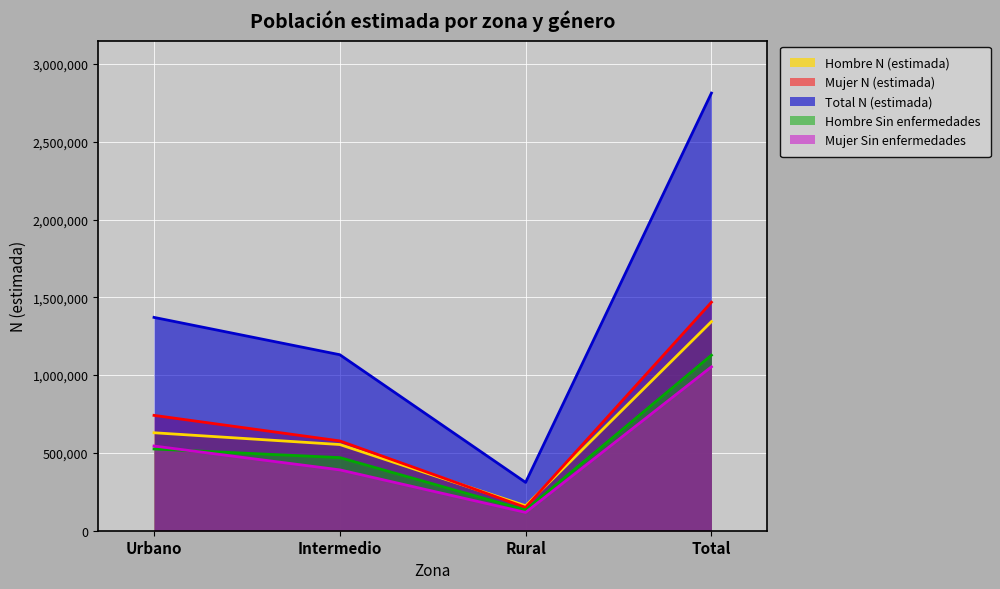

How many lines are shown in the chart?

5